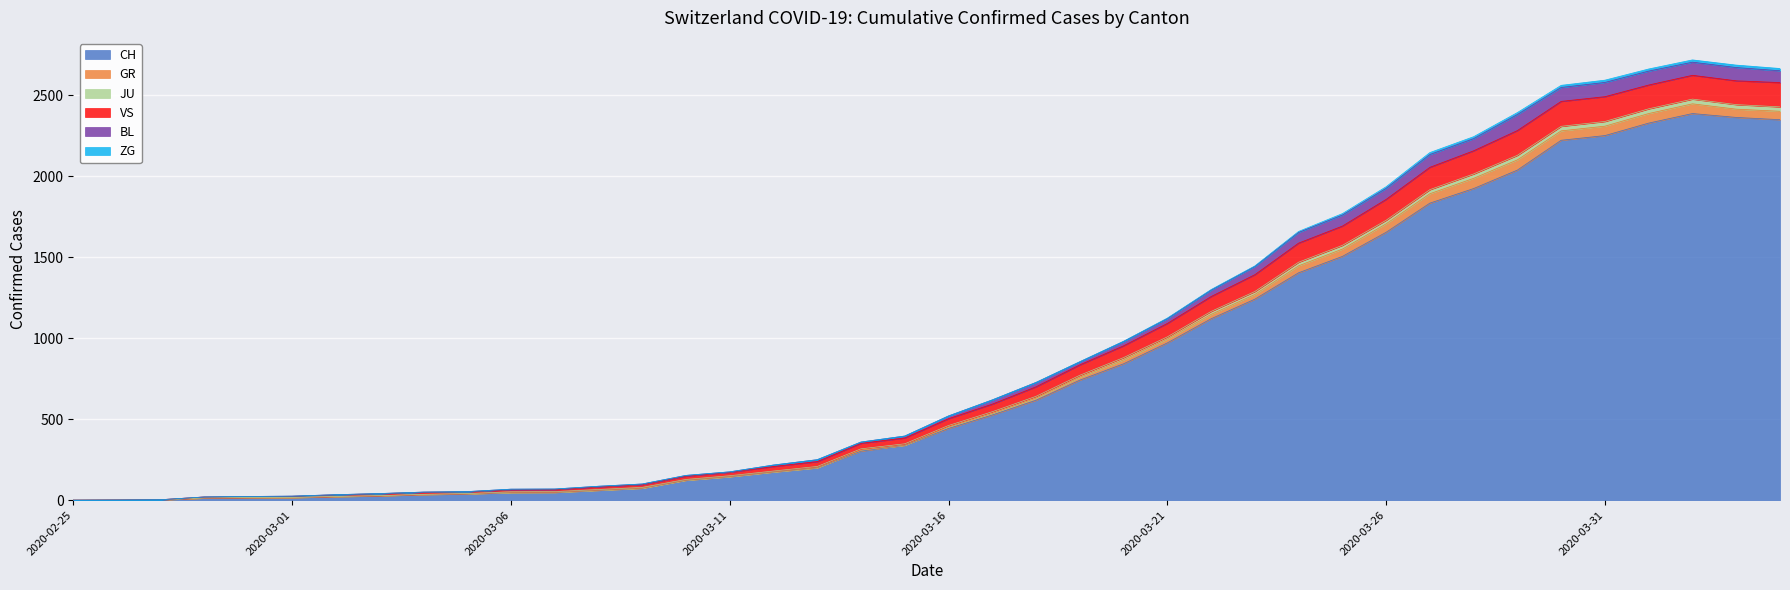

What is the maximum value for CH?

2387